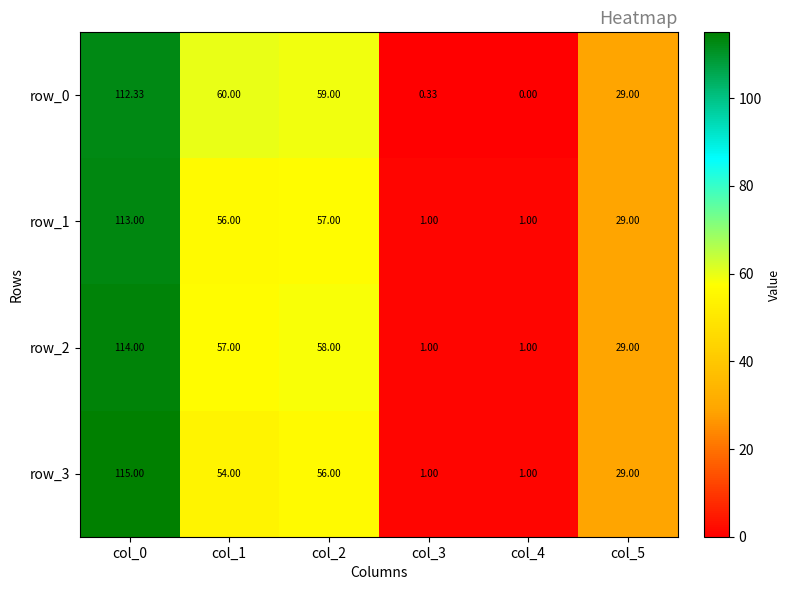

How many positive values does the row_0 series have?

5